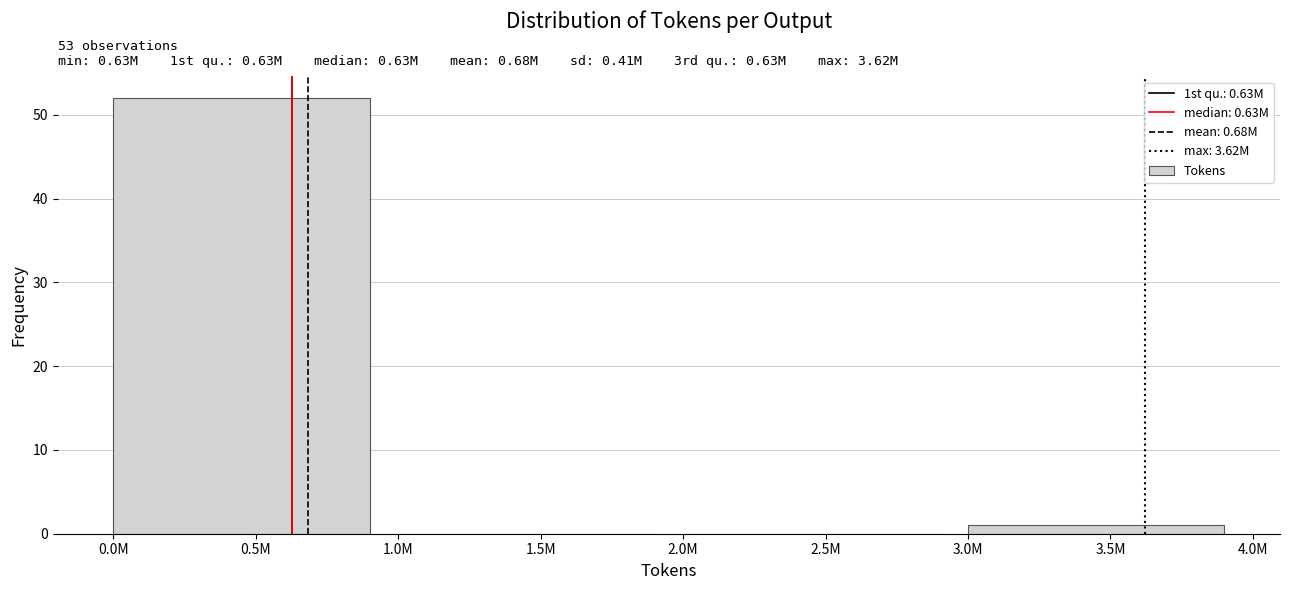

Reading left to right, extract all data points from this chart.

0.5M=52	1.5M=0	2.5M=0	3.5M=1